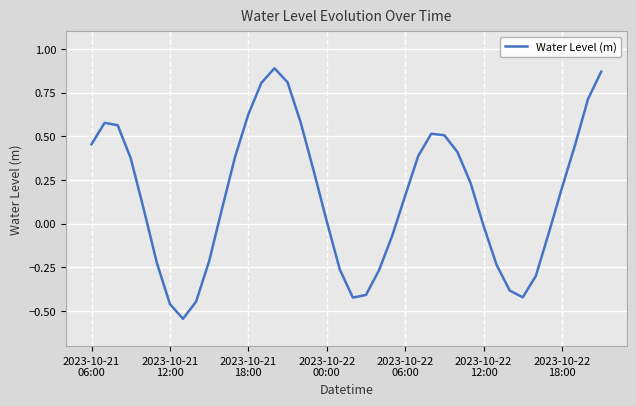

What is the difference between the maximum and minimum values?

1.4